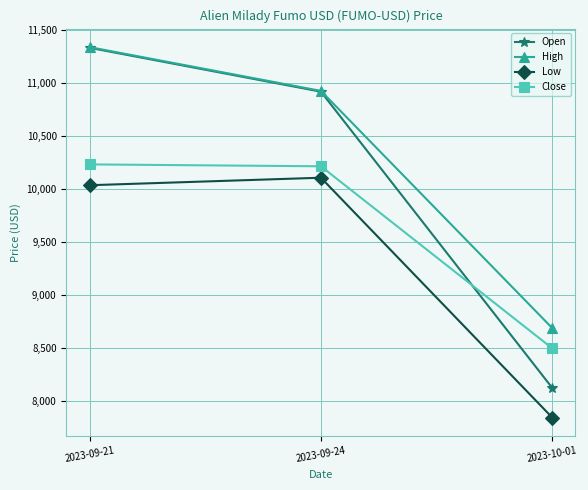

What is the average value of the Open series?

10126.9